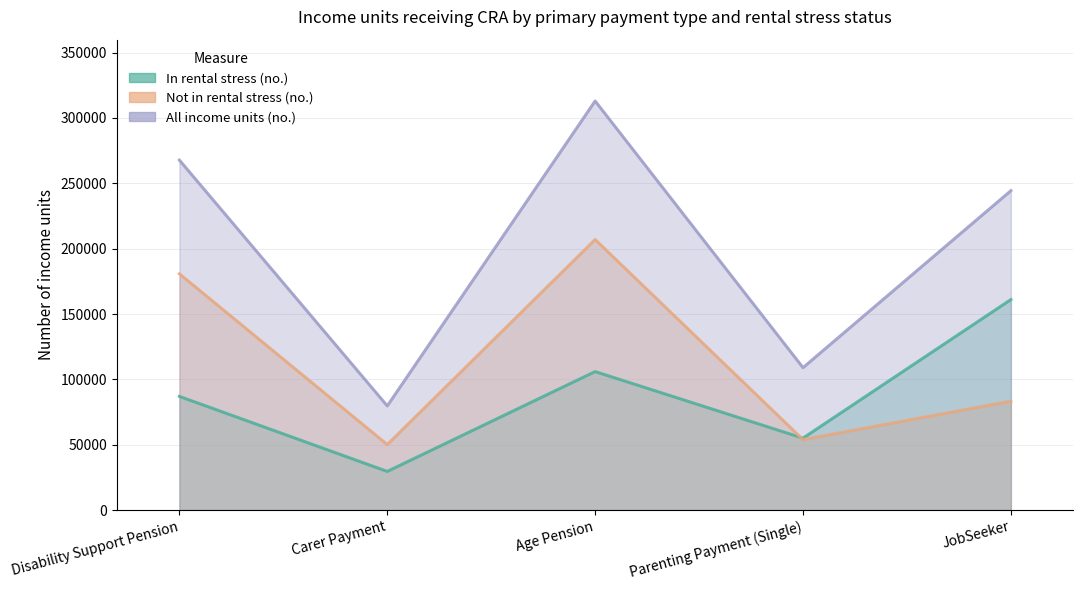

What is the value of the Not in rental stress (no.) point at the 5th from the left?

83310